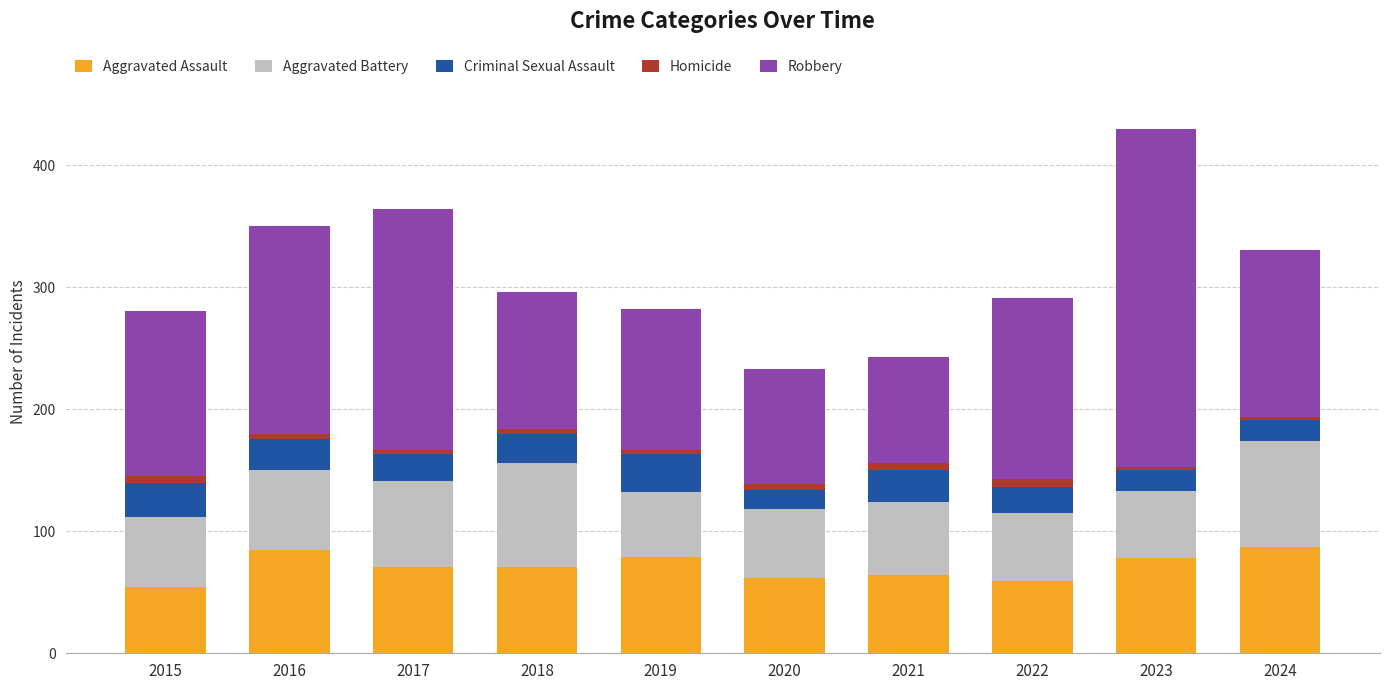

At which category is the sum across all series the highest?

2023